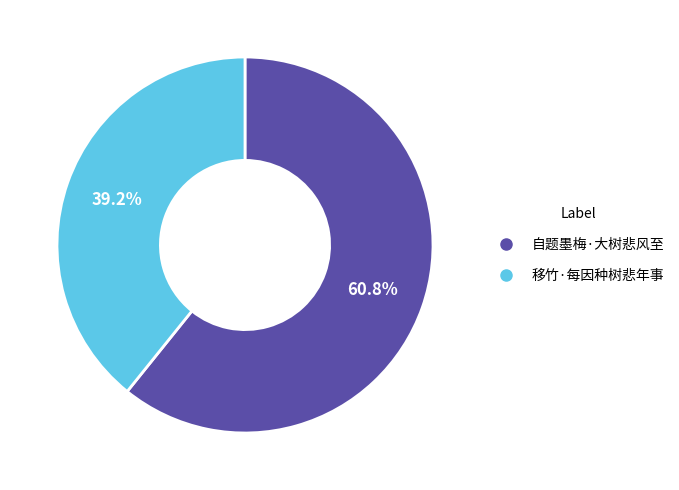

What is the largest slice in the pie chart?

自题墨梅·大树悲风至